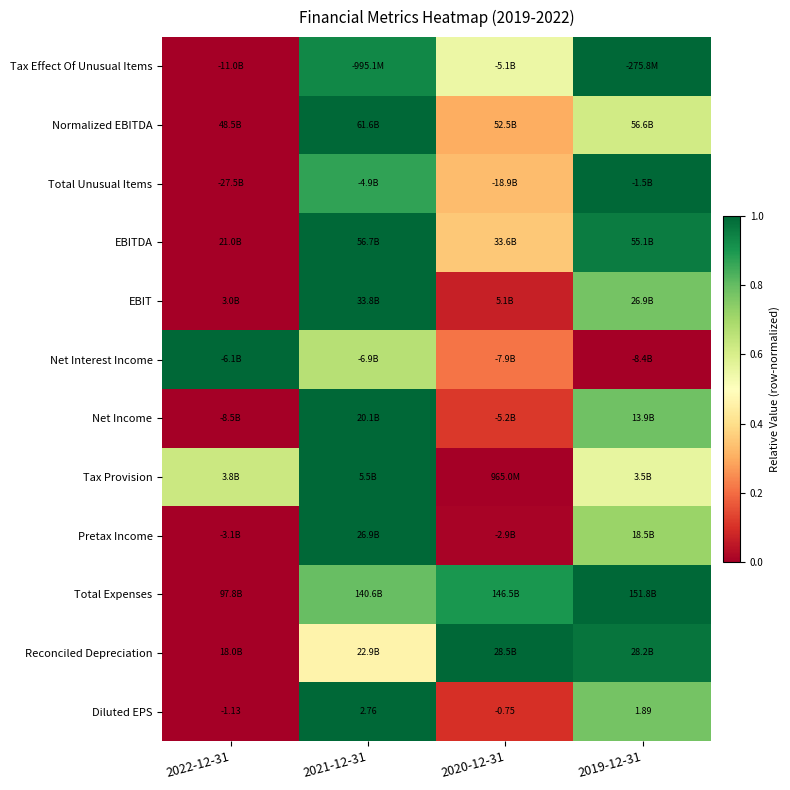

What is the highest value of the Net Interest Income series?

1.0